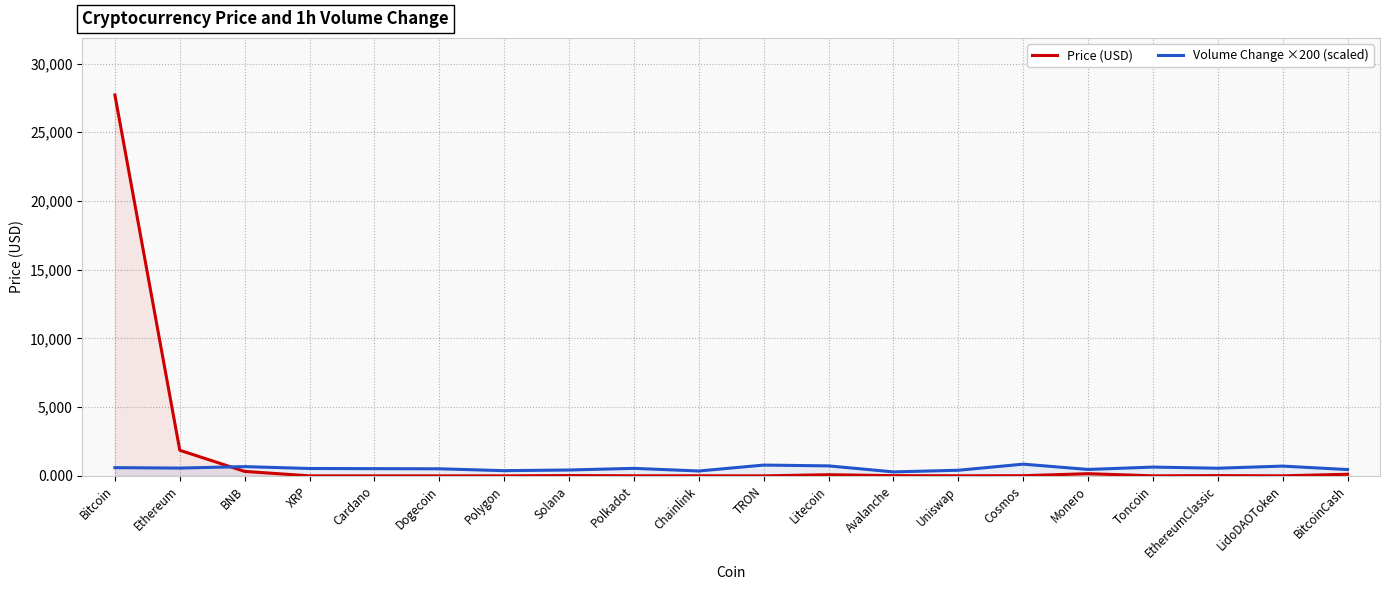

True or false: Price (USD) has a value of 1.1 at Toncoin.

False